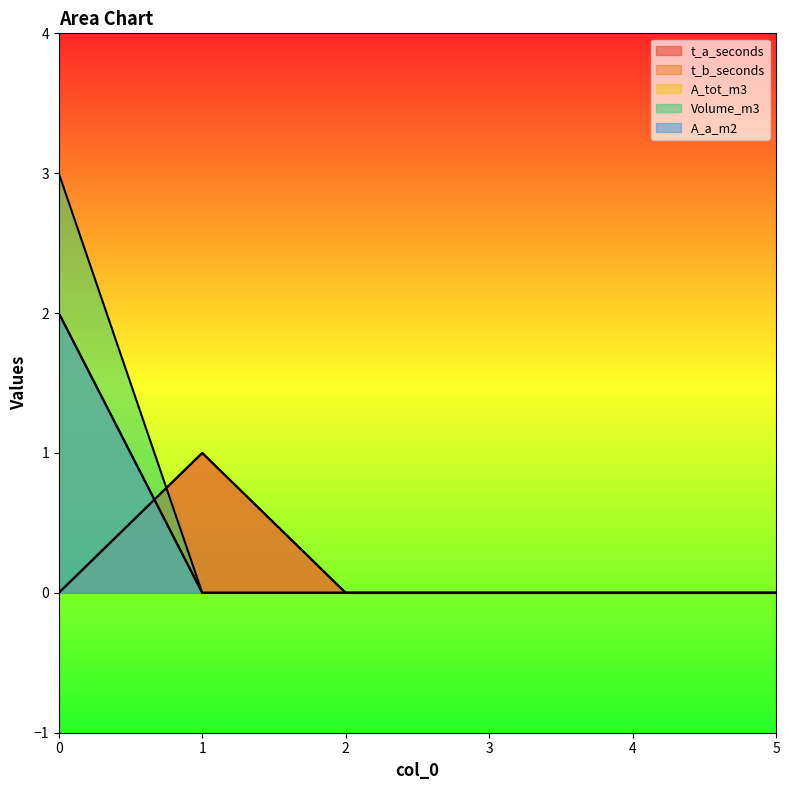

True or false: A_a_m2 and A_tot_m3 cross at least once.

False